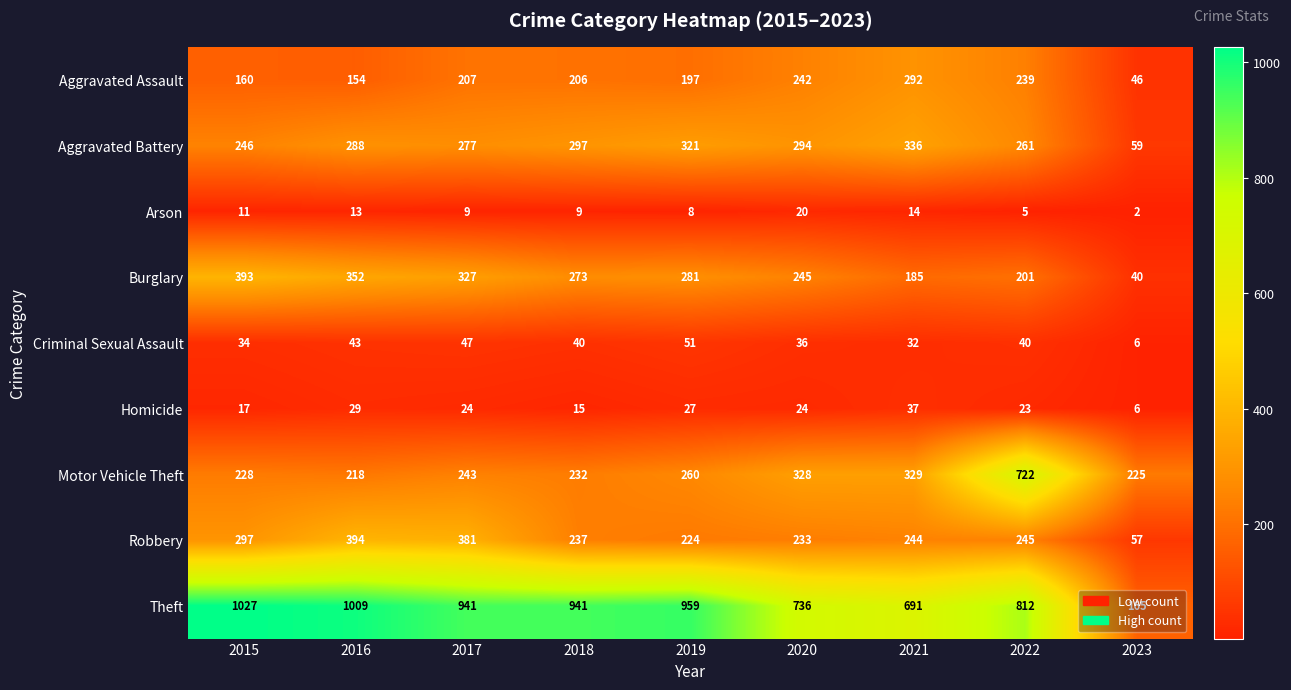

Count the number of data series in this chart.

9